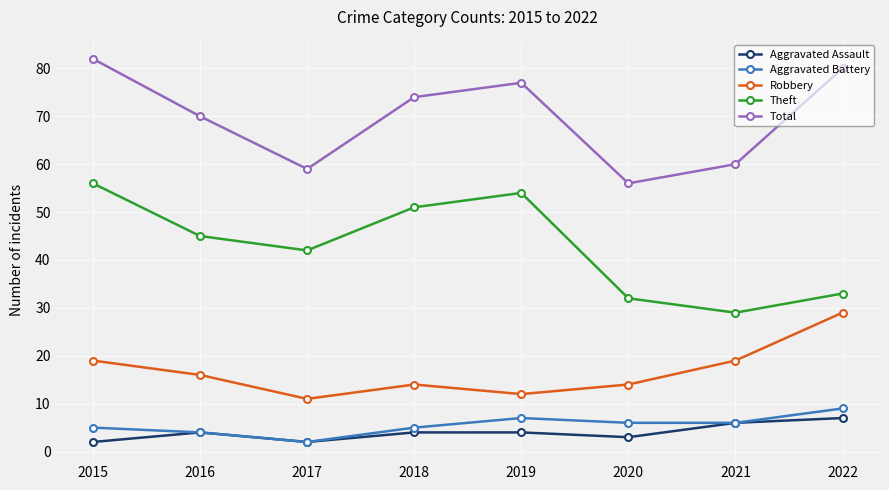

Which series has the largest range (max minus min)?

Theft